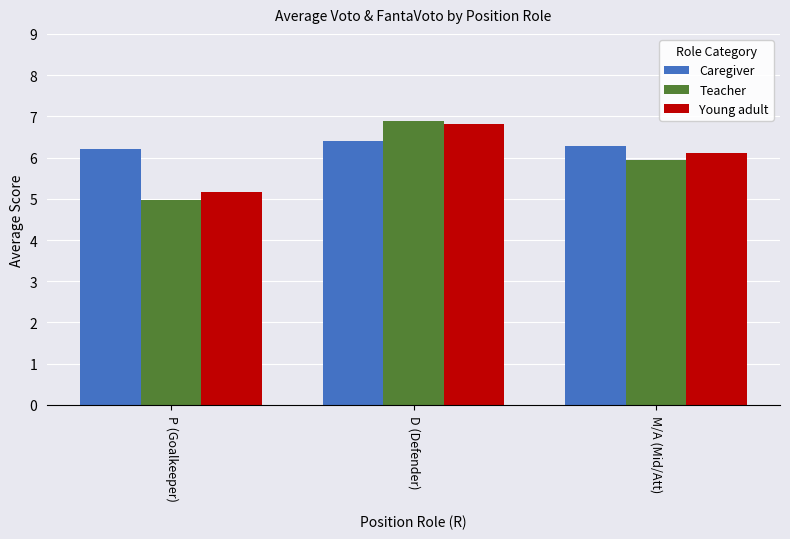

Rank the series at M/A (Mid/Att) from highest to lowest value.

Caregiver, Young adult, Teacher